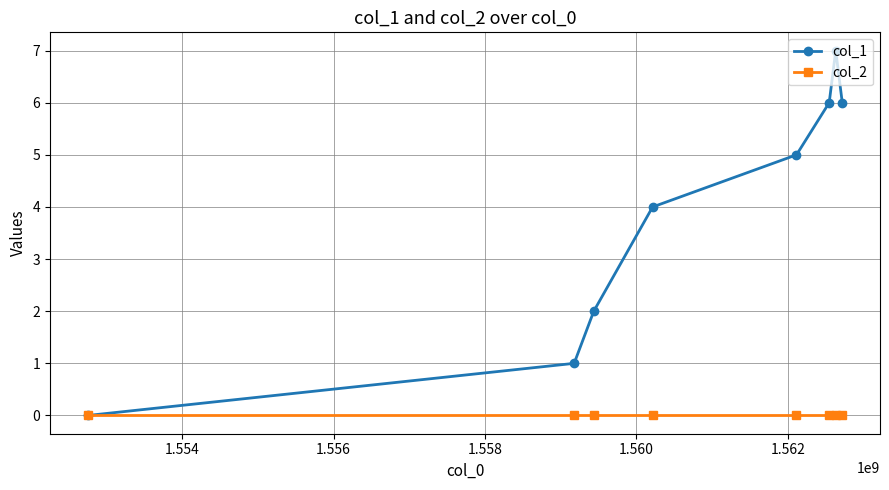

What is the sum of all col_1 values?

31